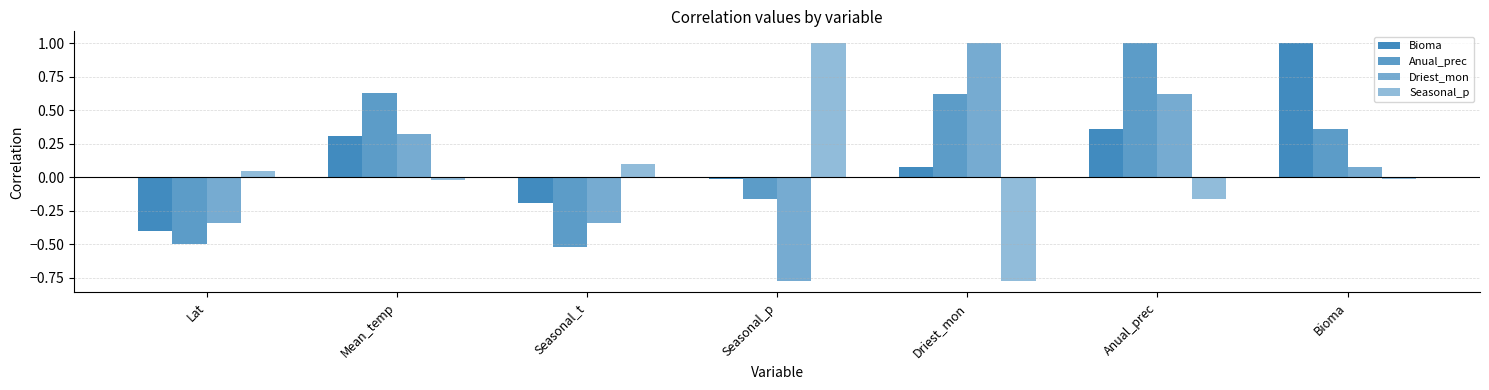

Which has a higher value, Seasonal_p or Seasonal_t?

Seasonal_p